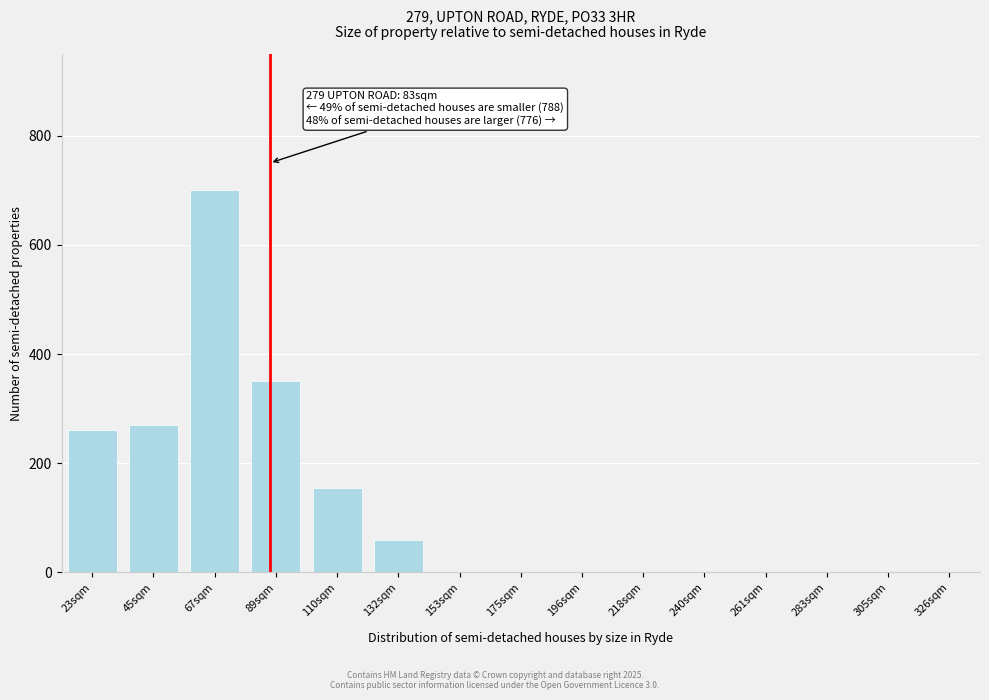

Reading left to right, extract all data points from this chart.

23sqm=260	45sqm=270	67sqm=700	89sqm=350	110sqm=155	132sqm=60	153sqm=0	175sqm=0	196sqm=0	218sqm=0	240sqm=0	261sqm=0	283sqm=0	305sqm=0	326sqm=0